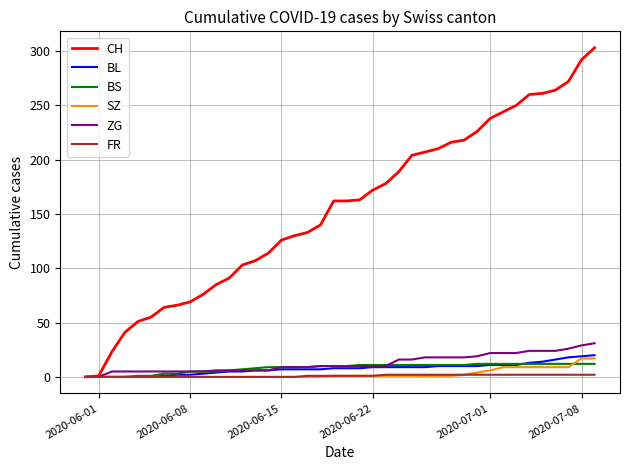

Which series has the largest total across all categories?

CH